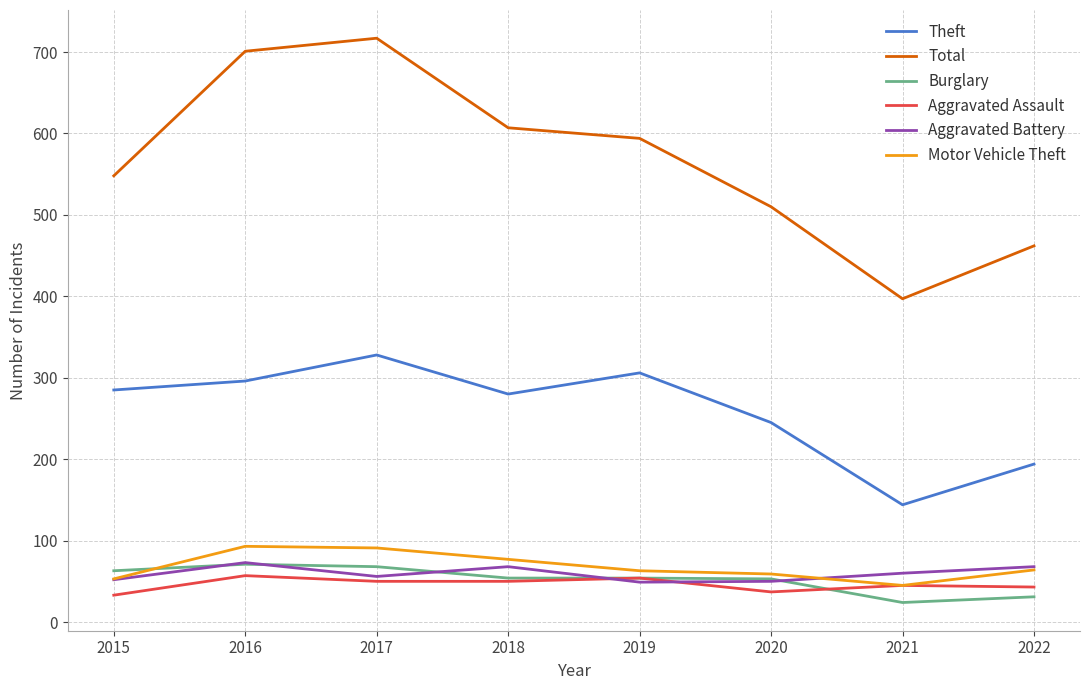

Is it true that Theft equals 285 at 2015?

True